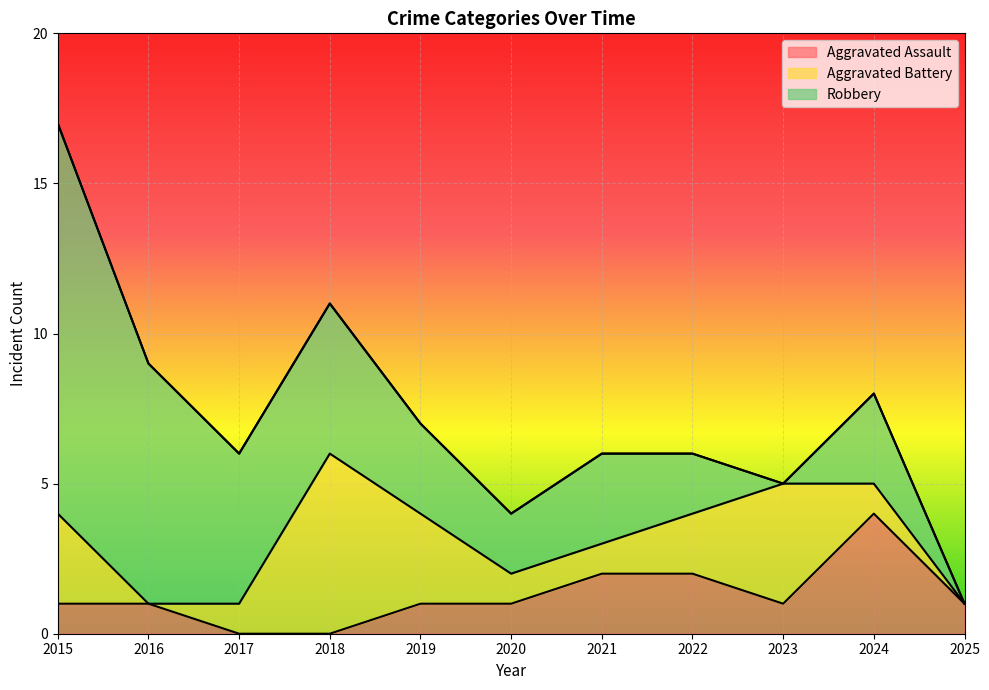

Rank the series by their maximum value, from lowest to highest.

Aggravated Assault, Aggravated Battery, Robbery